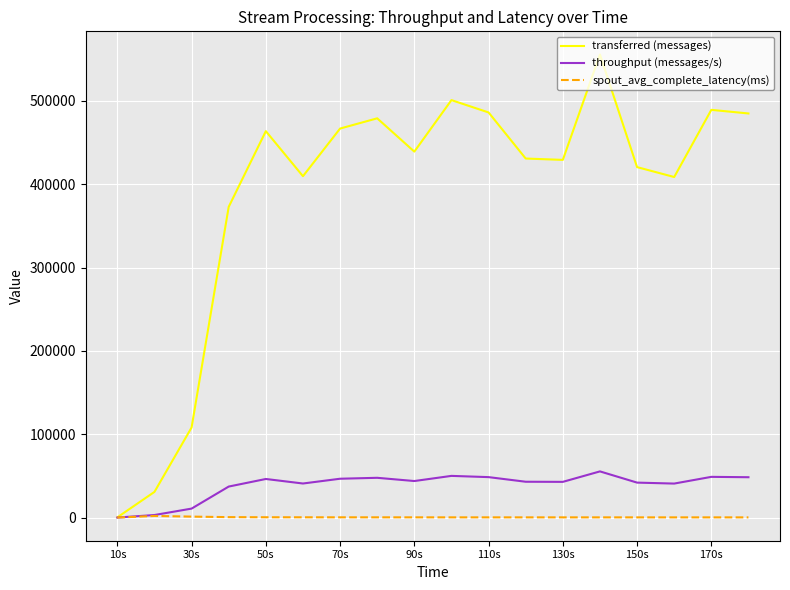

What is the highest value of the spout_avg_complete_latency(ms) series?

1945.5